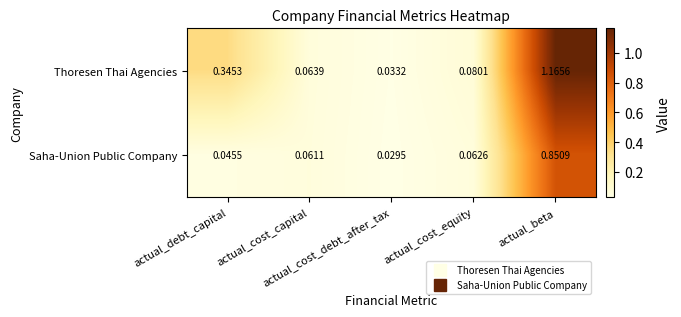

Which series has the largest range (max minus min)?

Thoresen Thai Agencies